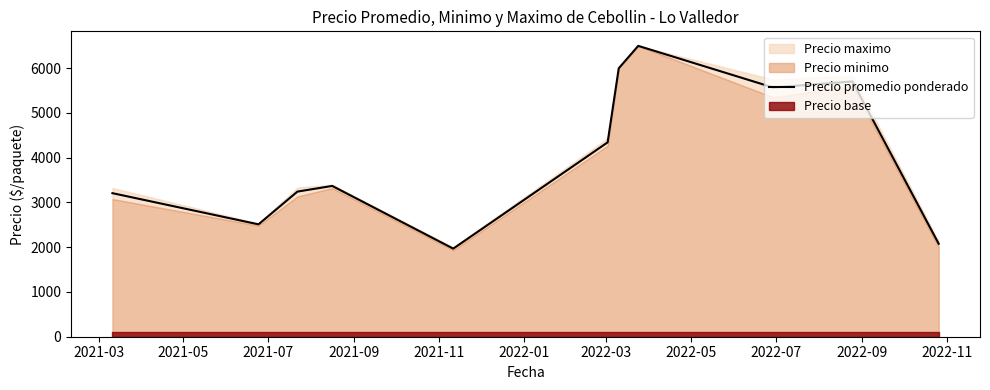

What is the sum of all values?

44496.8